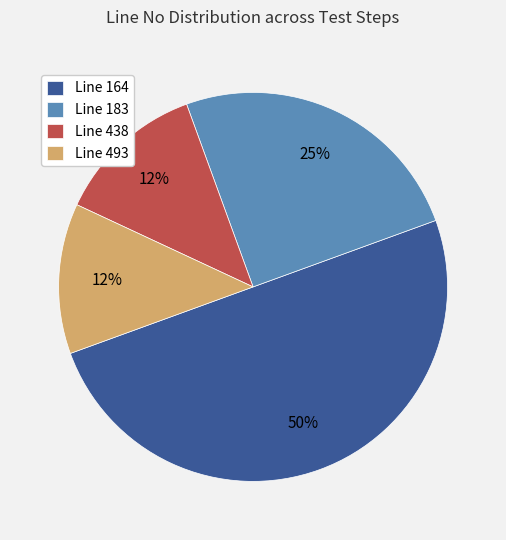

Is the sum of Line 493 and Line 164 greater than half?

Yes